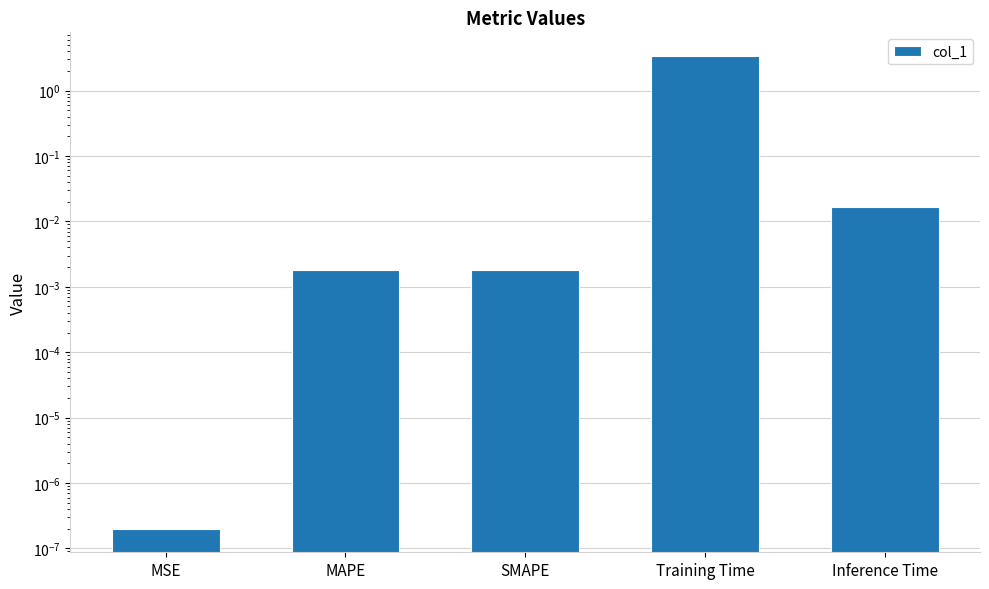

Does the chart contain stacked bars?

No